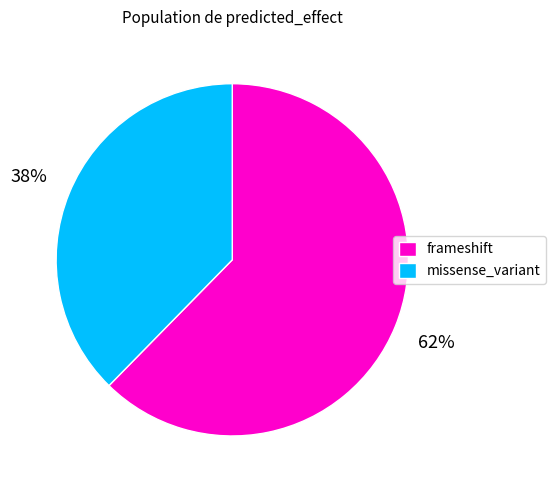

To the nearest percent, what is the average slice percentage?

50%